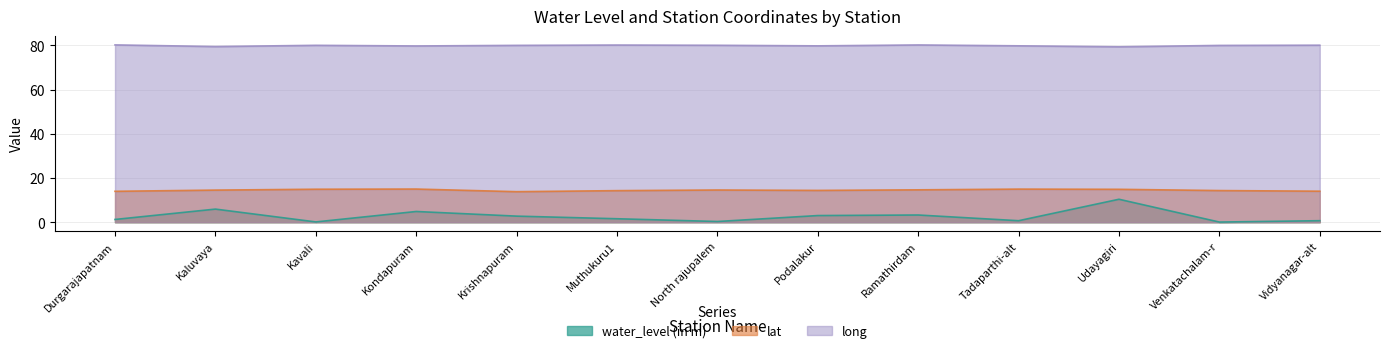

What is the value of the long point at the 5th from the left?

80.0